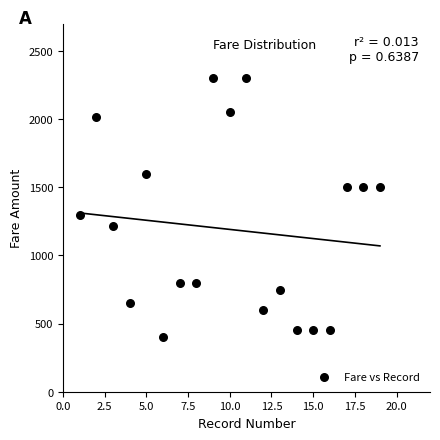

What Y value in the scatter plot is closest to 1350?

1300